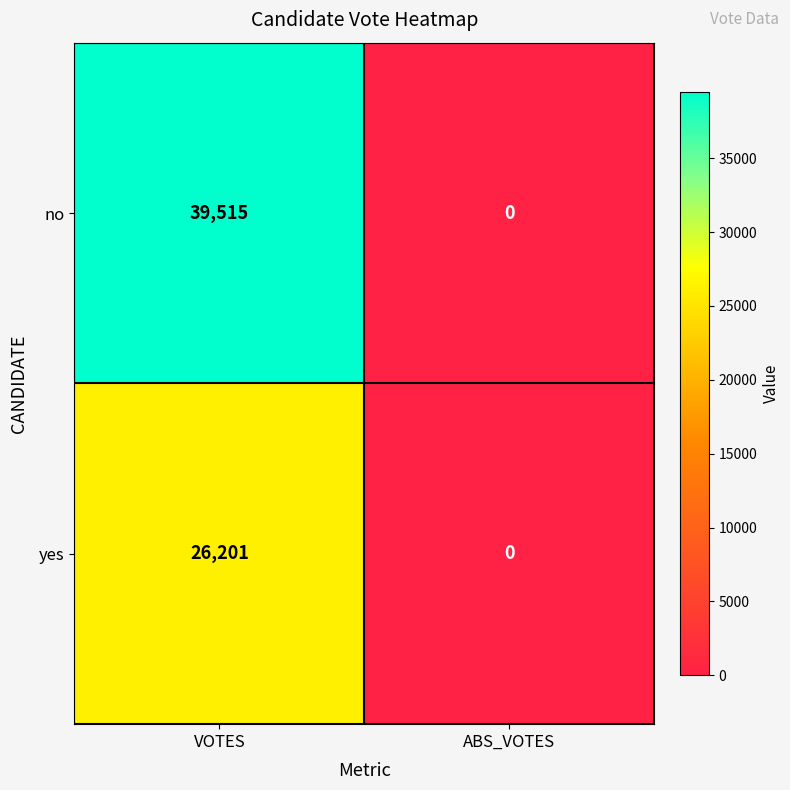

Which category has the lowest value across all series?

ABS_VOTES